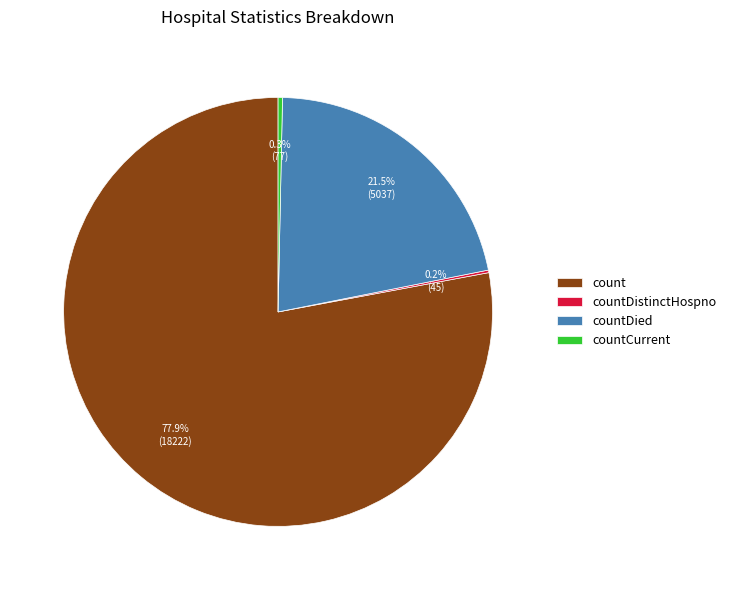

Is the sum of countCurrent and countDied greater than half?

No